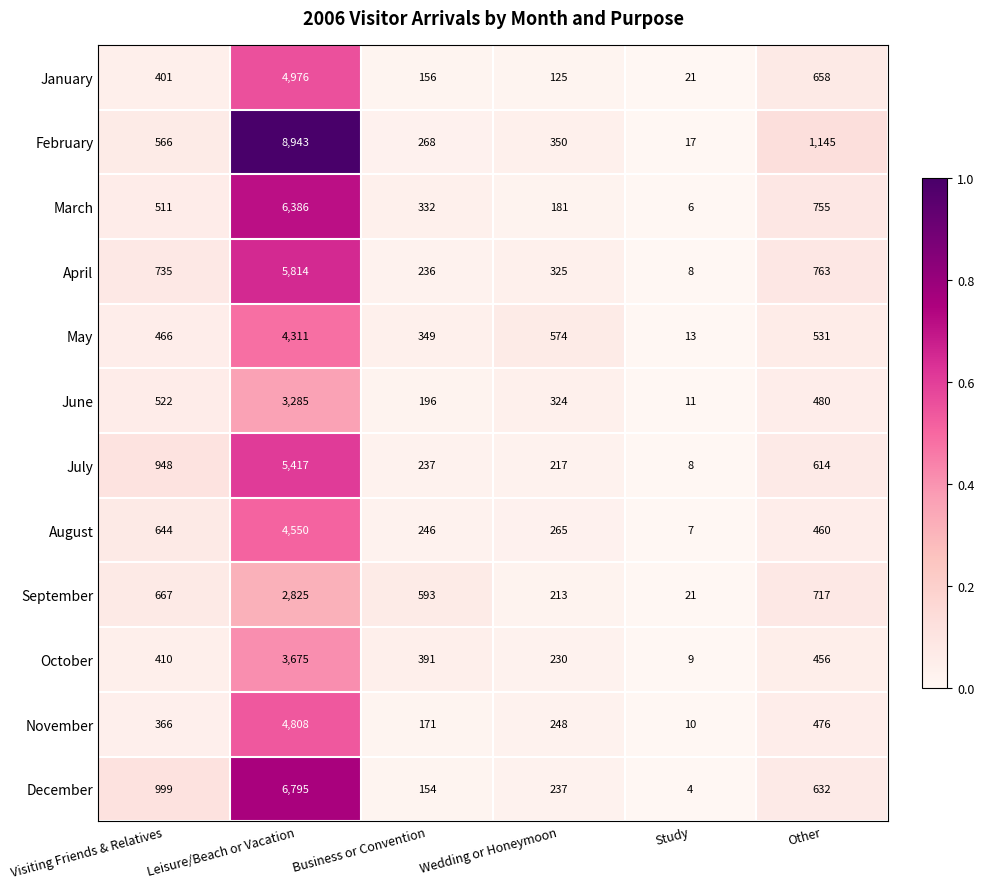

List the series in order of their peak value, highest first.

February, December, March, April, July, January, November, August, May, October, June, September